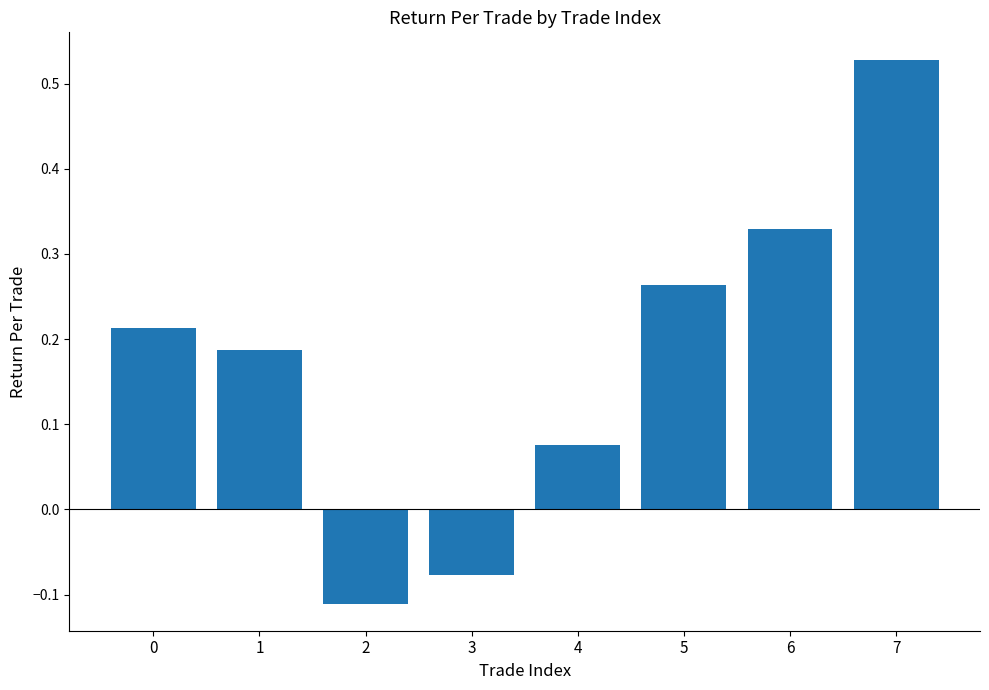

List the labels in order of value, smallest first.

2, 3, 4, 1, 0, 5, 6, 7